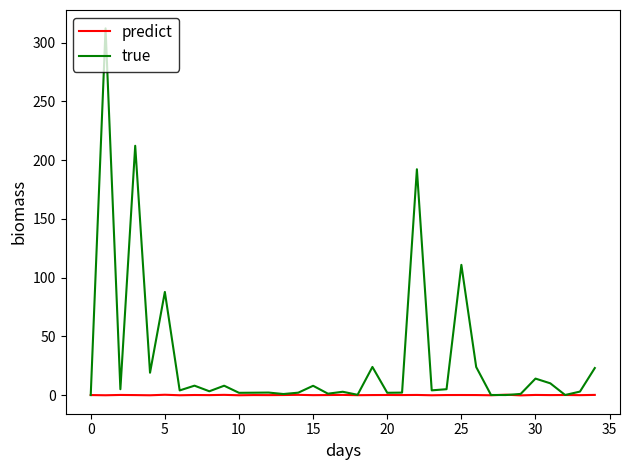

Which series has the largest total across all categories?

true